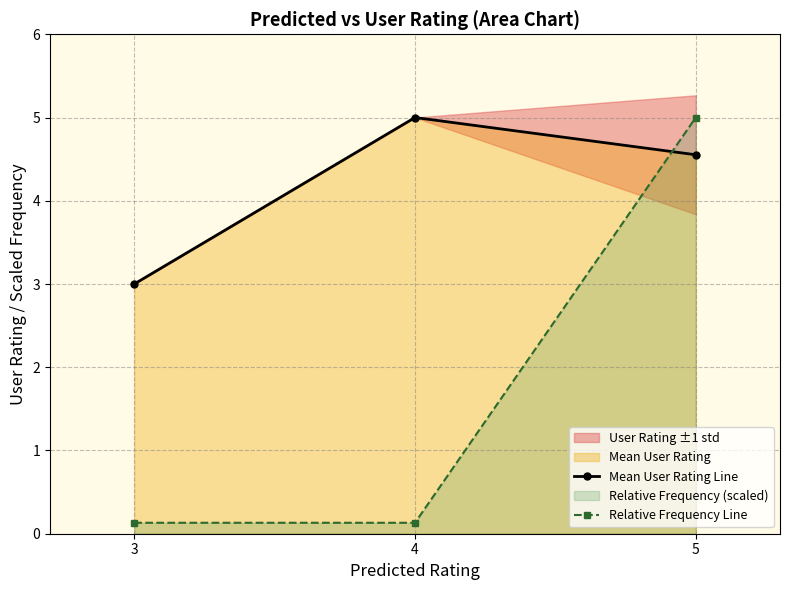

The value of Relative Frequency Line at 3 is 0.1. True or false?

True